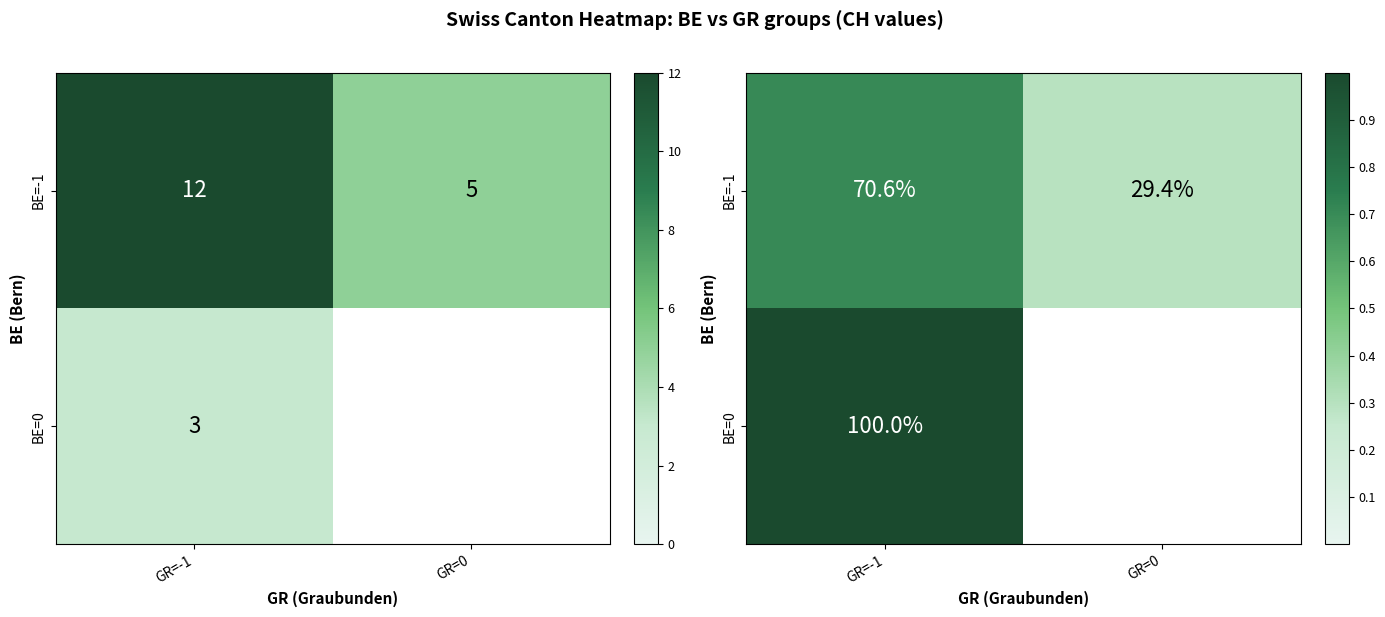

Count the BE=-1 values in the range 0 to 1.

2